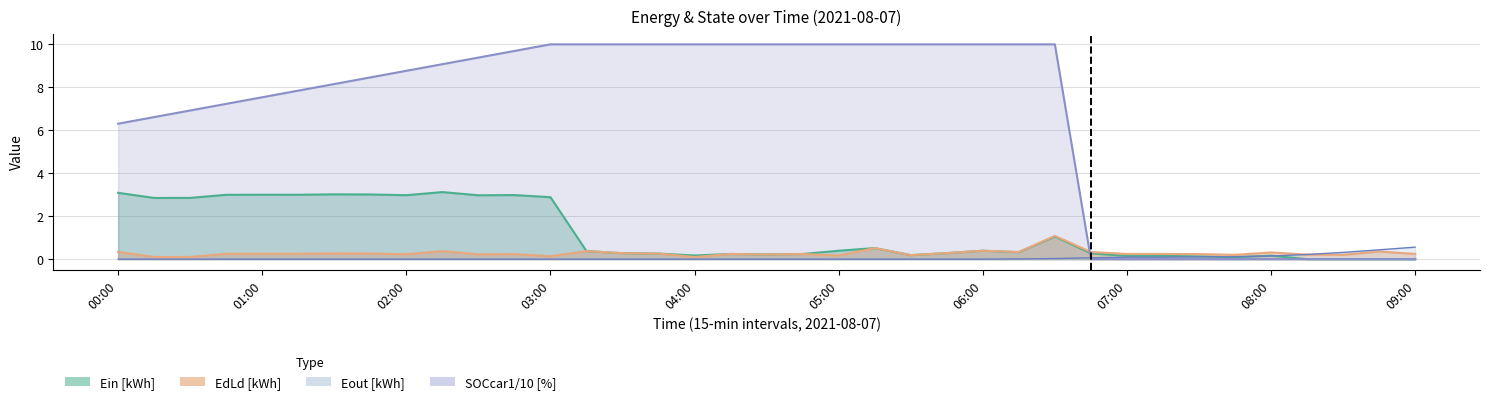

True or false: EdLd and Eout cross at least once.

True